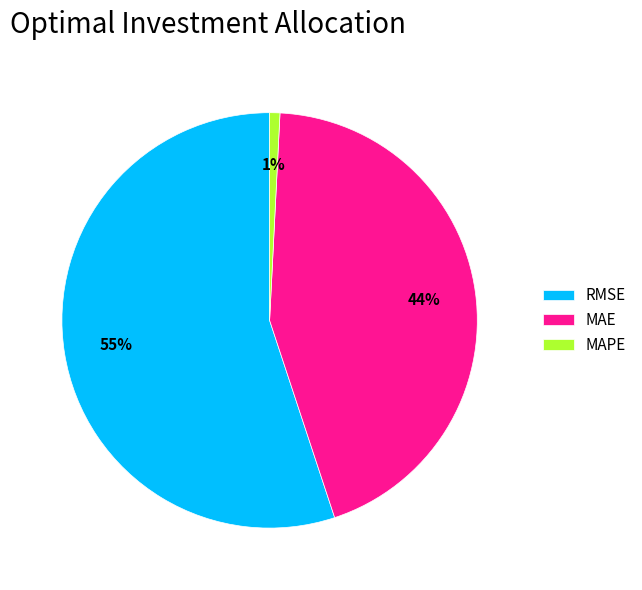

Which has a higher value, RMSE or MAPE?

RMSE